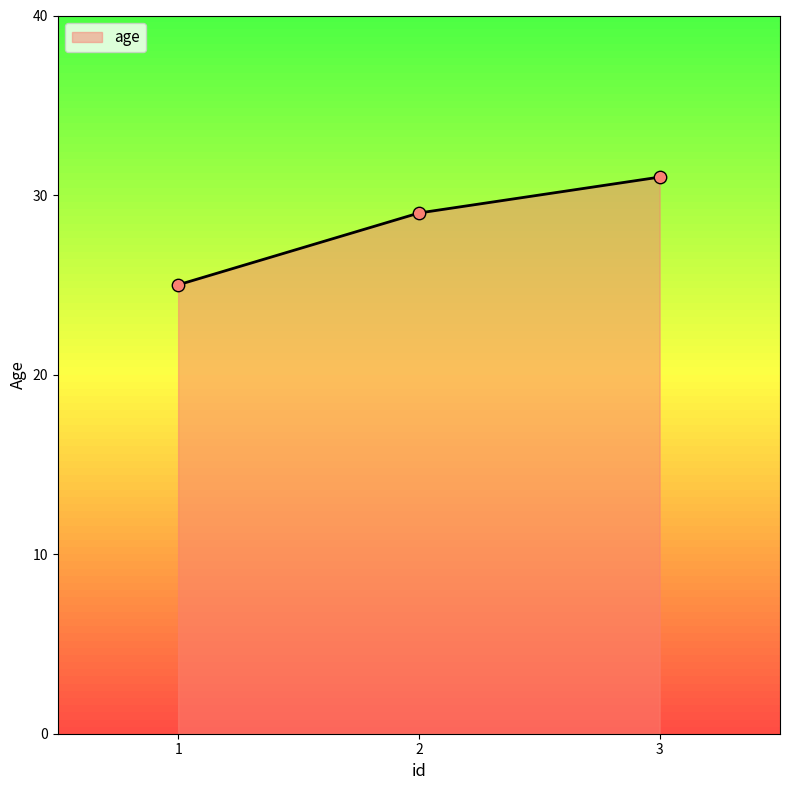

Approximately how many times larger is the value at 2 compared to 1?

1.2